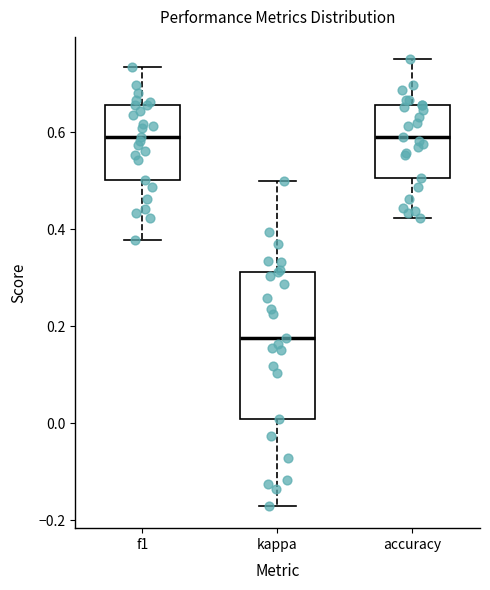

Comparing the boxes themselves (not the whiskers), which one is the tallest?

kappa